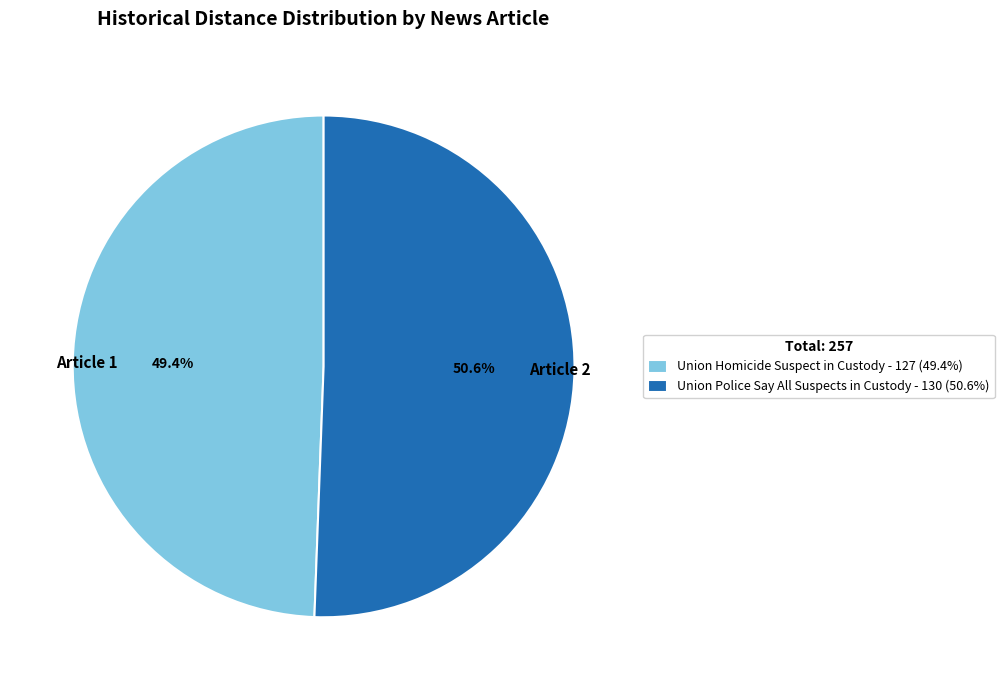

The Union Police Say All Suspects in Custody slice represents 38% of the pie. True or false?

False